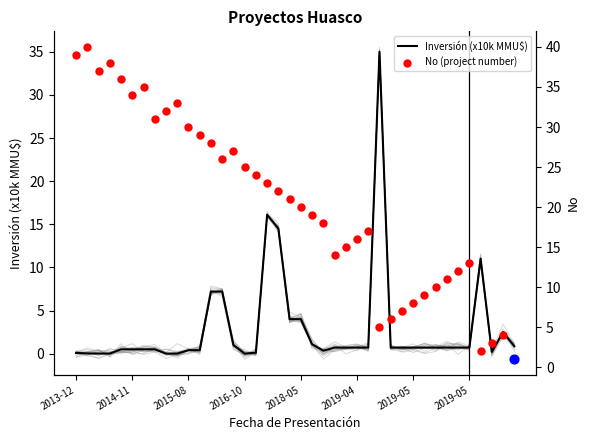

Which series has the largest total across all categories?

No (project number)